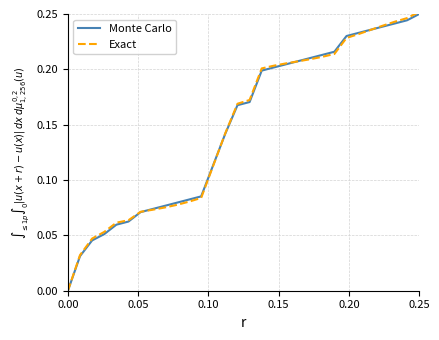

Which series has the widest spread of values?

Exact